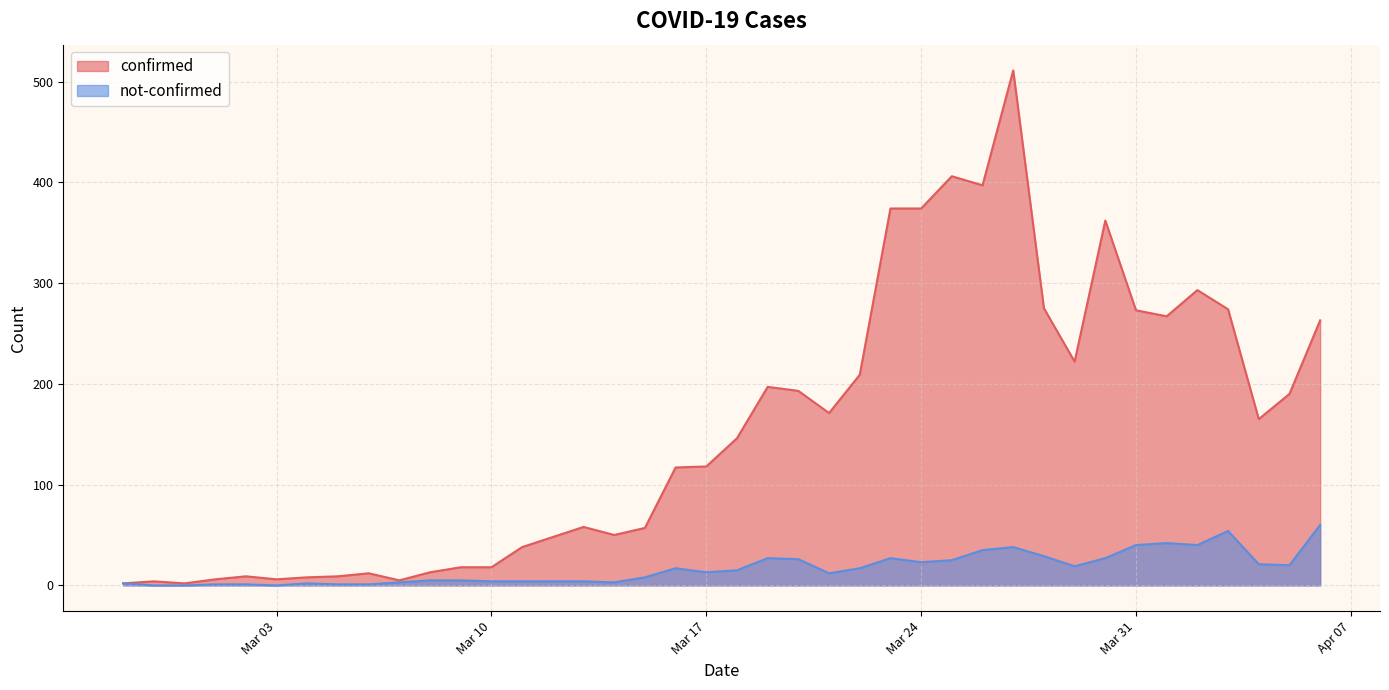

At which label is confirmed closest to 256?

2020-04-06